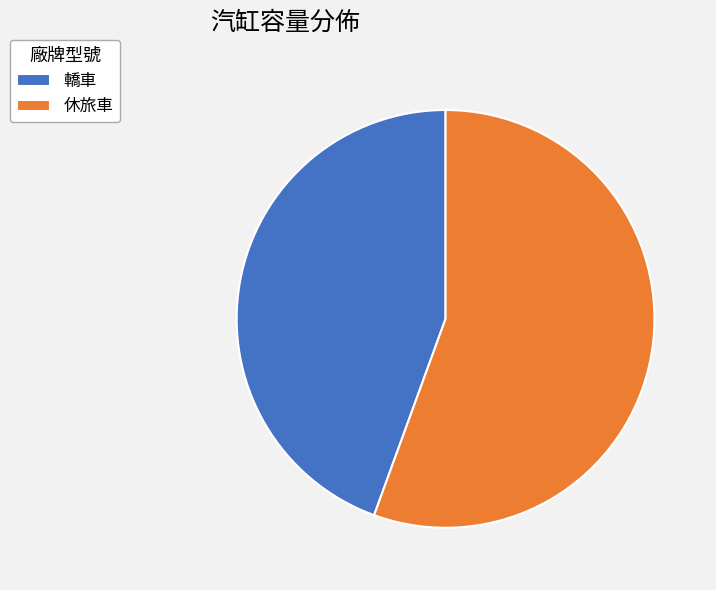

What is the smallest slice in the pie chart?

轎車